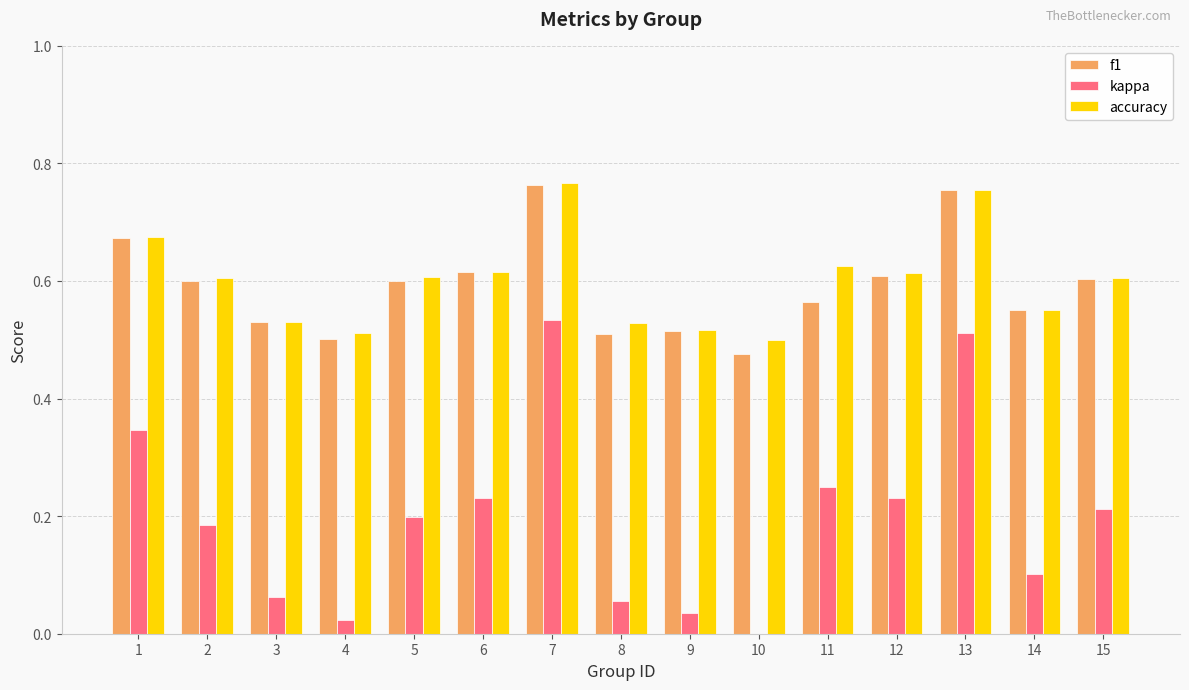

The f1 series shows 0.8 at 9. True or false?

False